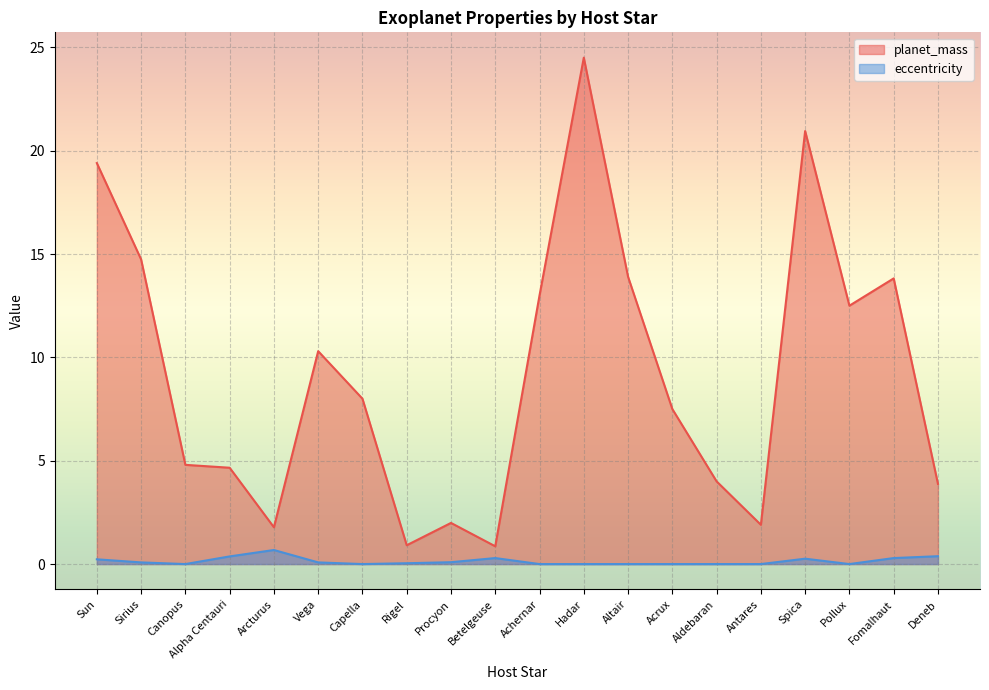

Rank the series by their maximum value, from lowest to highest.

eccentricity, planet_mass